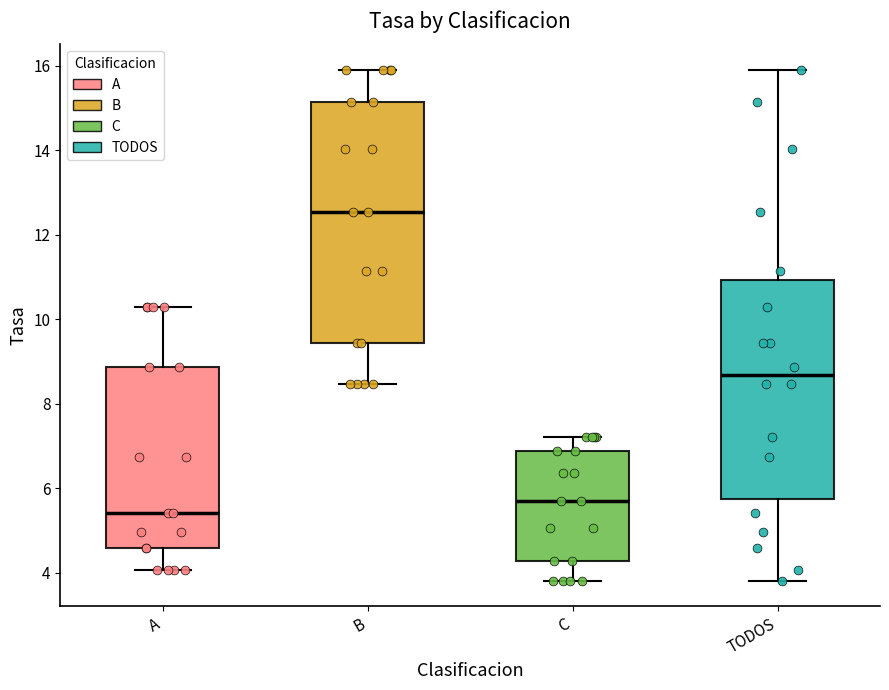

Which box is the tallest, from its lower edge to its upper edge?

B